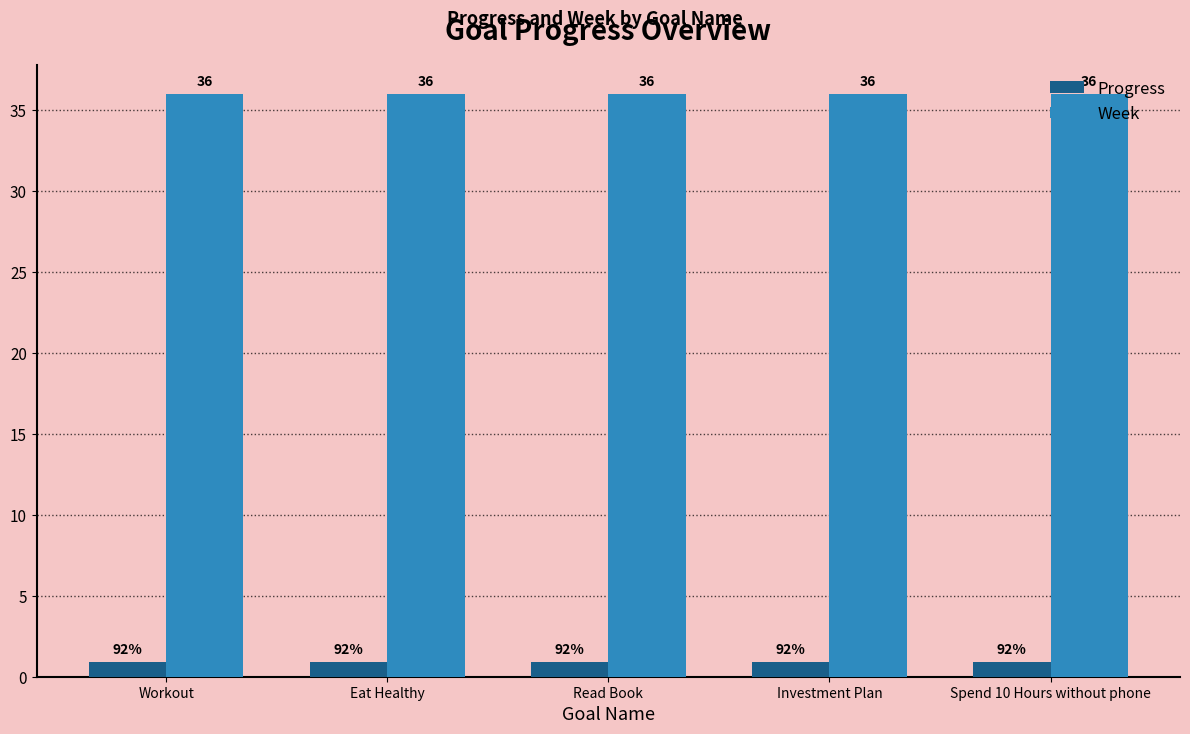

Read the Week value at Workout.

36.0